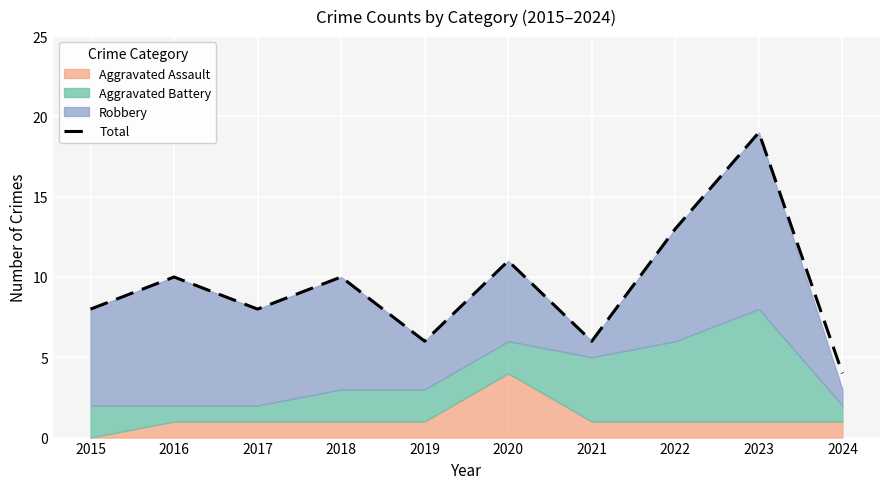

Which has a higher value, 2018 or 2021?

2018